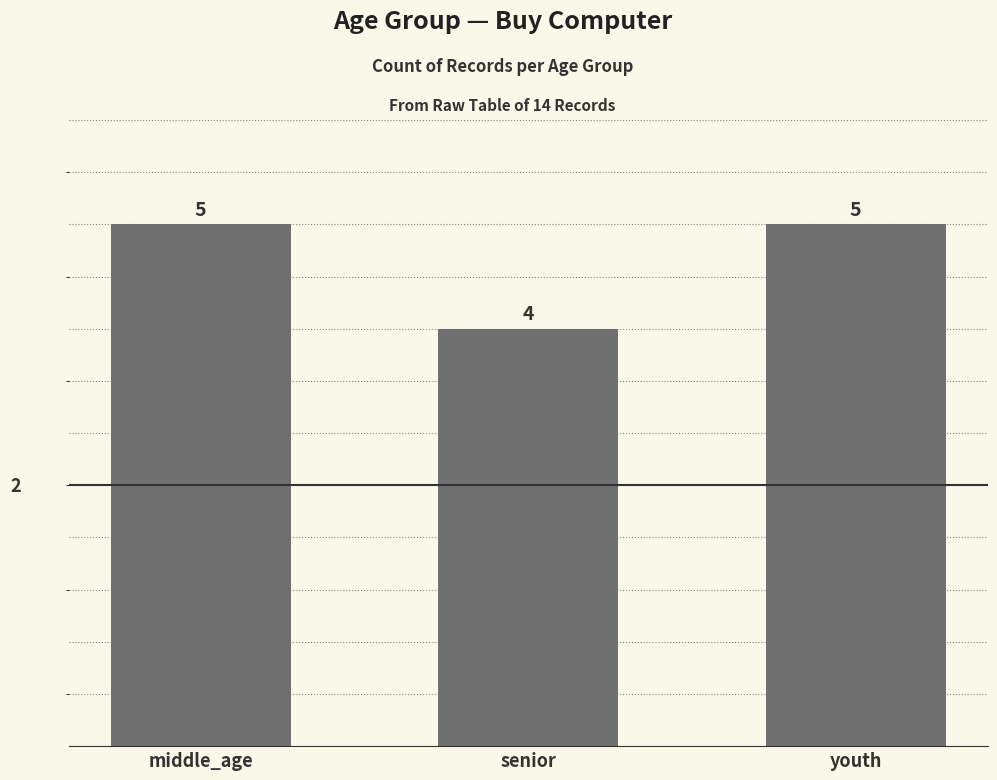

What is the average value?

5